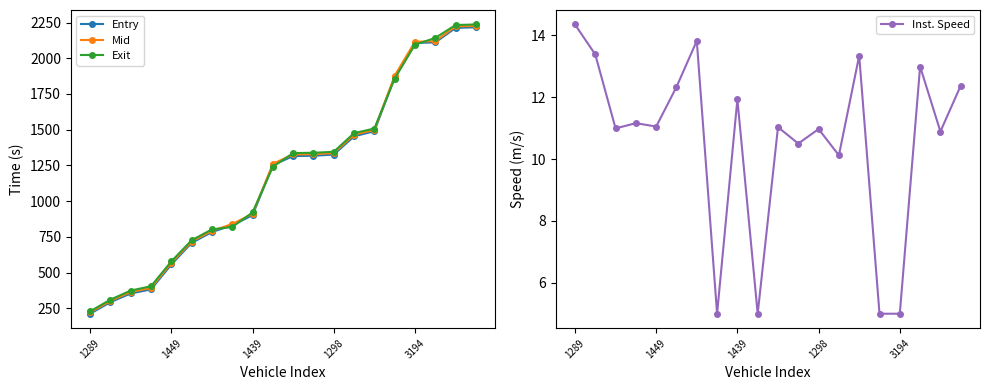

True or false: Inst. Speed and Mid intersect in this chart.

False